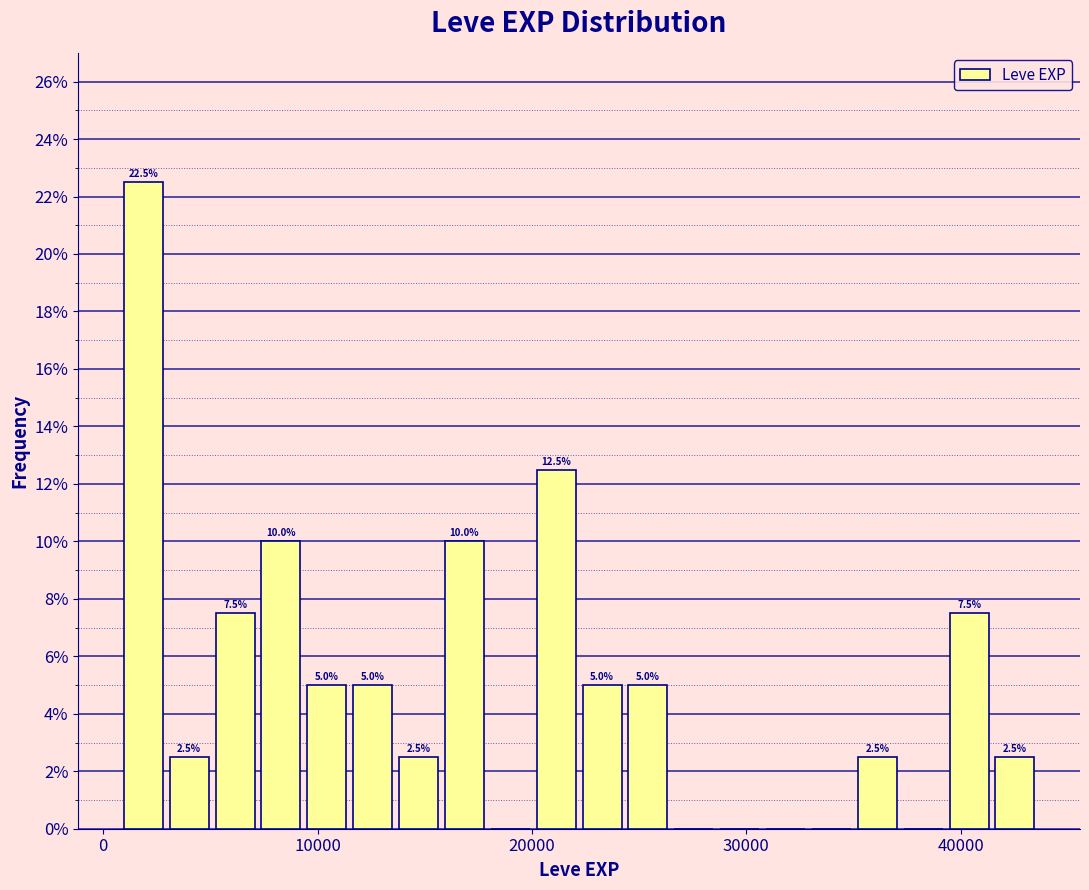

Read against the x-axis, roughly where is the centre of the tallest bar?

2000